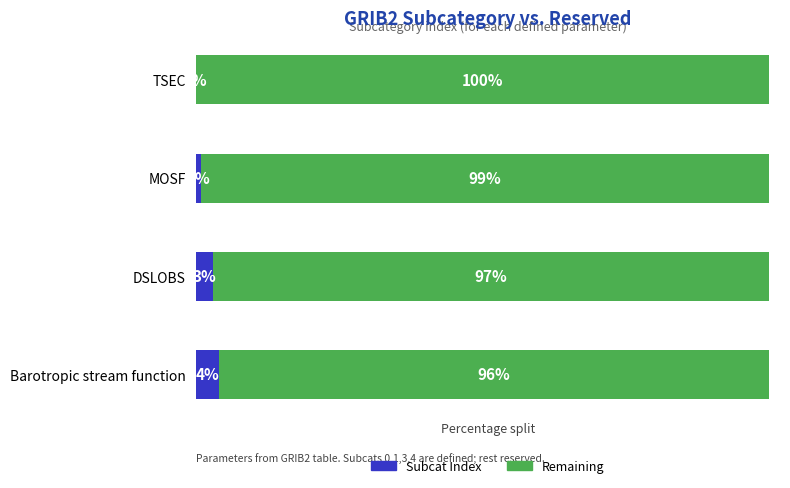

What are all the series names shown in the legend?

Subcat Index, Remaining